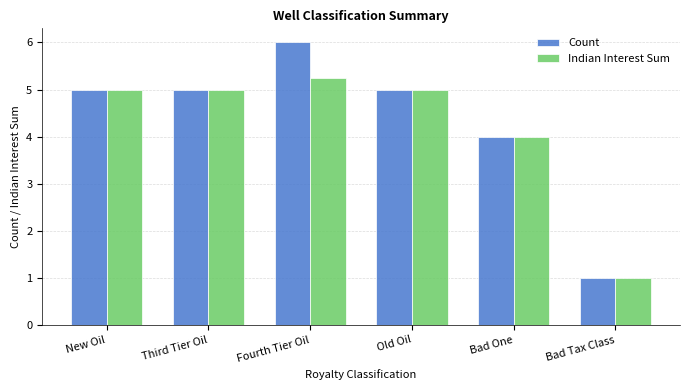

Which category has the highest value in the Indian Interest Sum series?

Fourth Tier Oil